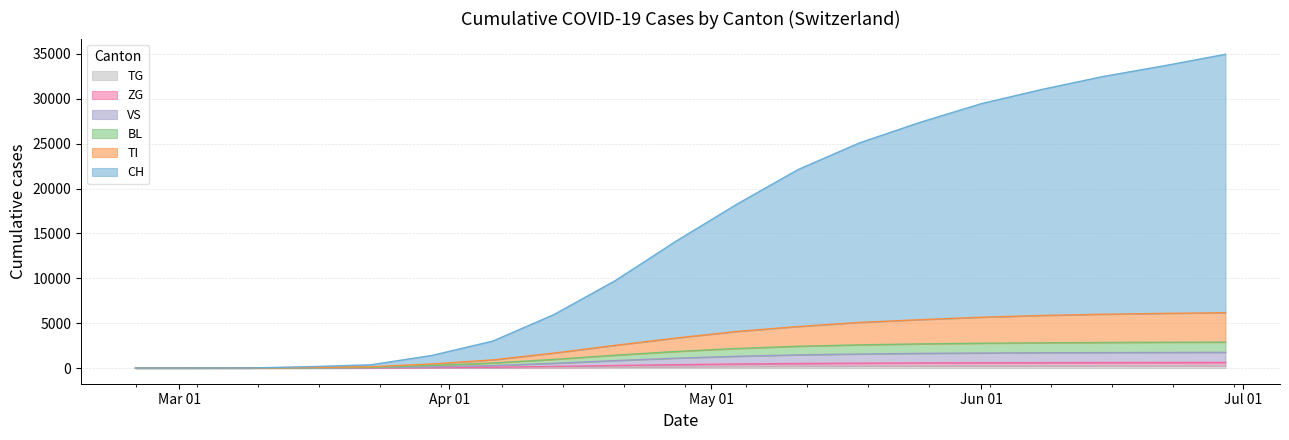

What is the difference between the highest and lowest values at Jun 01?

29210